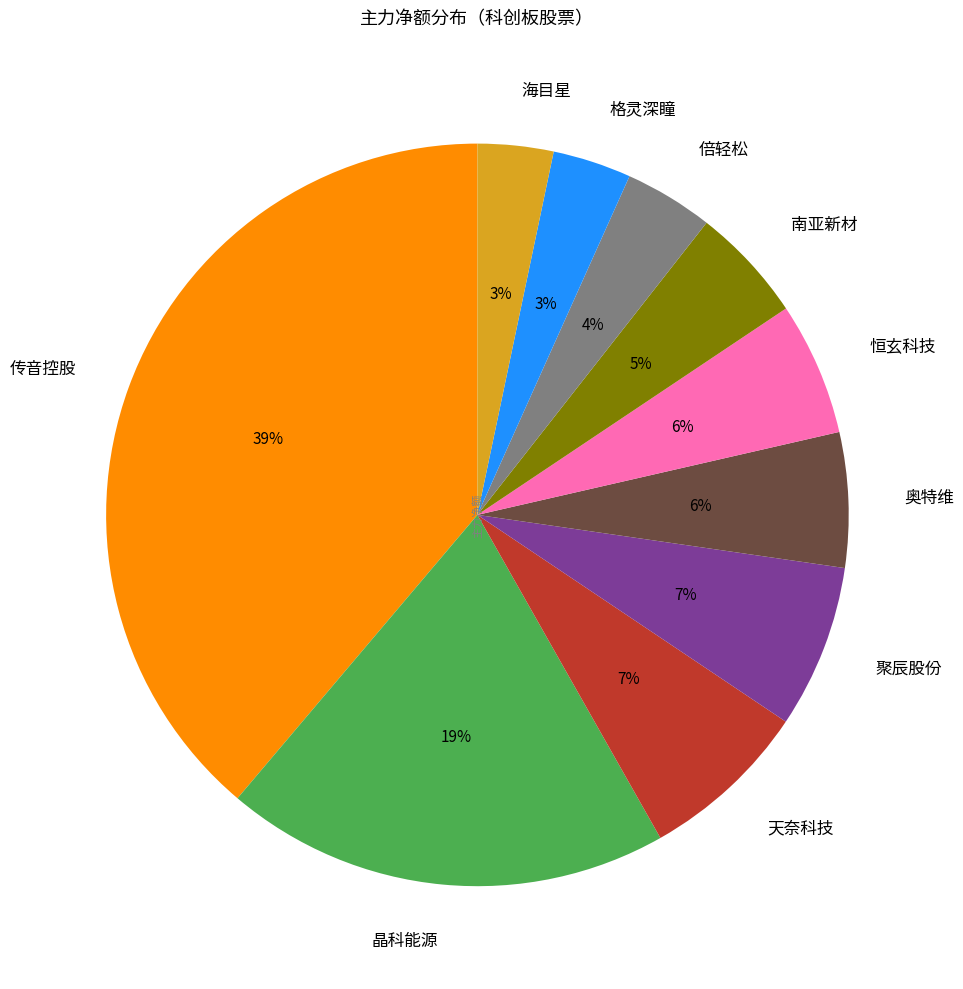

True or false: 格灵深瞳 accounts for 3% of the total.

True